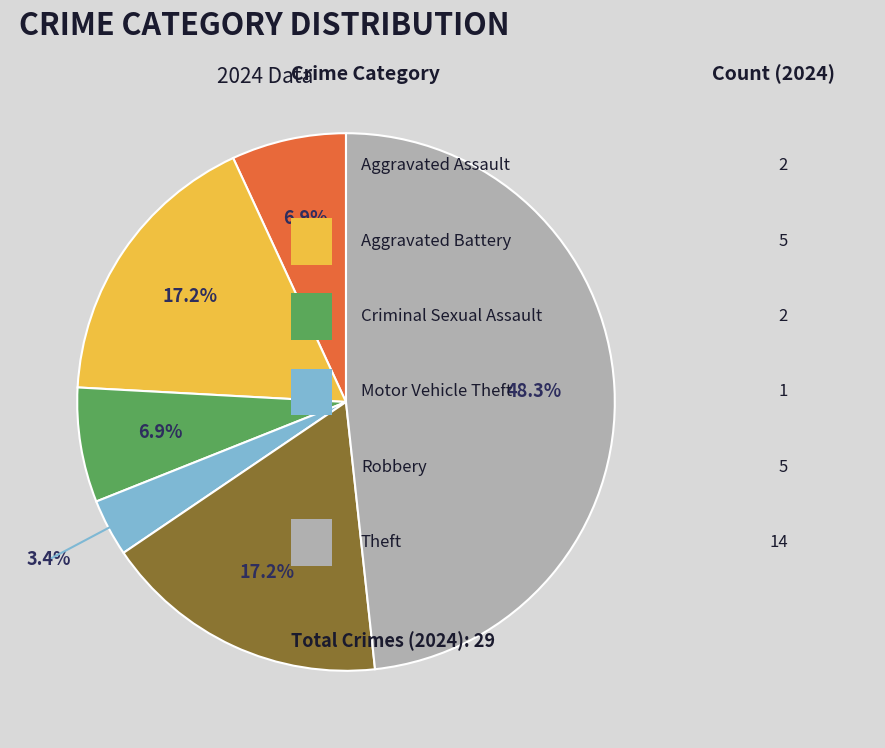

Is there any slice that represents more than half of the pie?

No